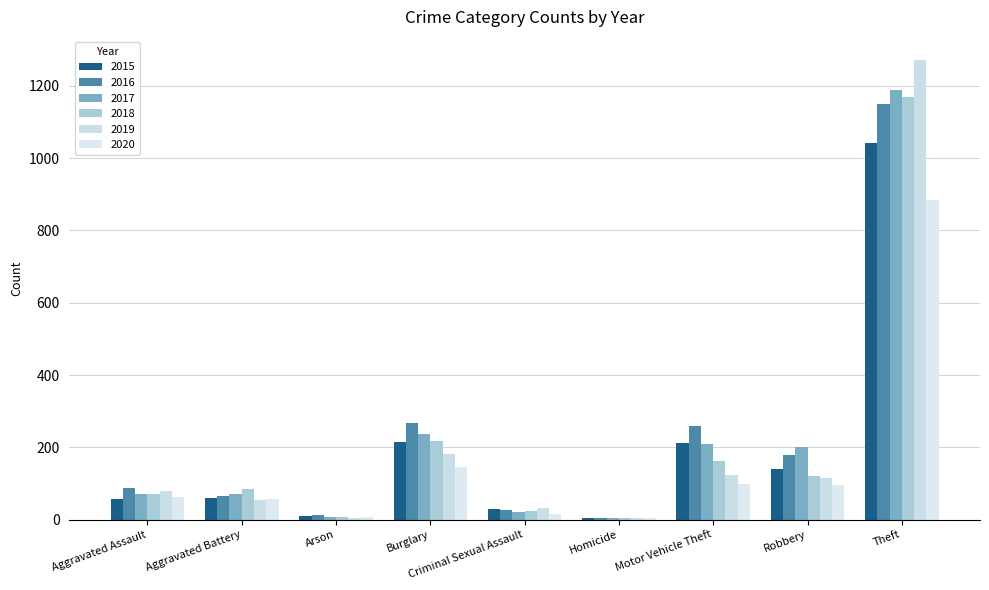

At which category is the sum across all series the highest?

Theft